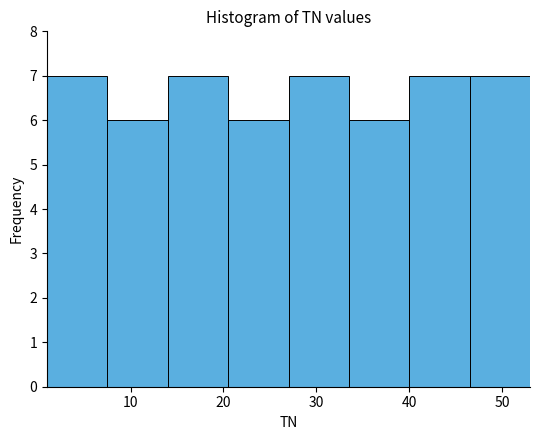

Reading left to right, transcribe this chart: for each bar, give the range it covers on the x-axis and its height. Neither the bar edges nor the heights are printed on the chart, so give them approximately, as read against the axes.

1.0 to 7.5: 7
7.5 to 14.0: 6
14.0 to 20.5: 7
20.5 to 27.0: 6
27.0 to 33.5: 7
33.5 to 40.0: 6
40.0 to 46.5: 7
46.5 to 53.0: 7